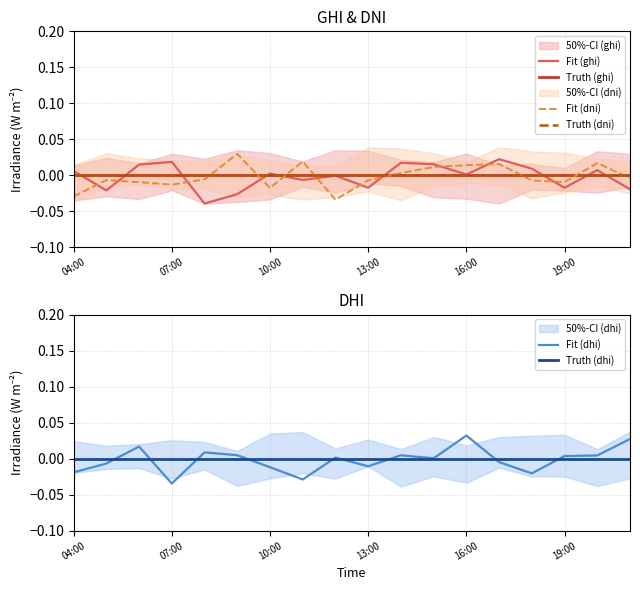

True or false: Truth (ghi) and Truth (dni) cross at least once.

False